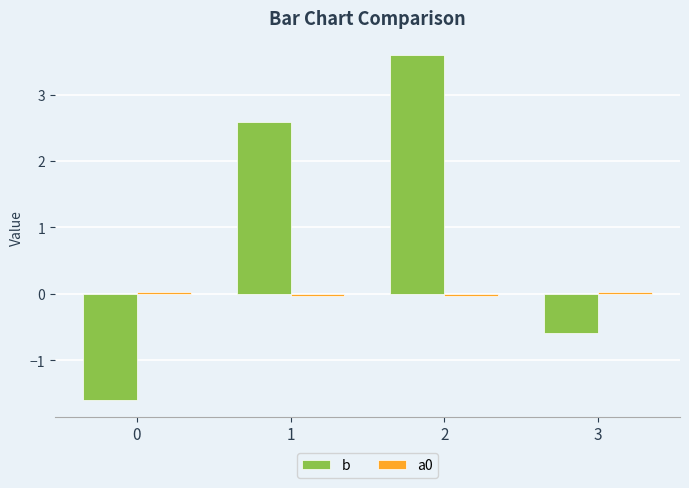

At which category is the sum across all series the highest?

2